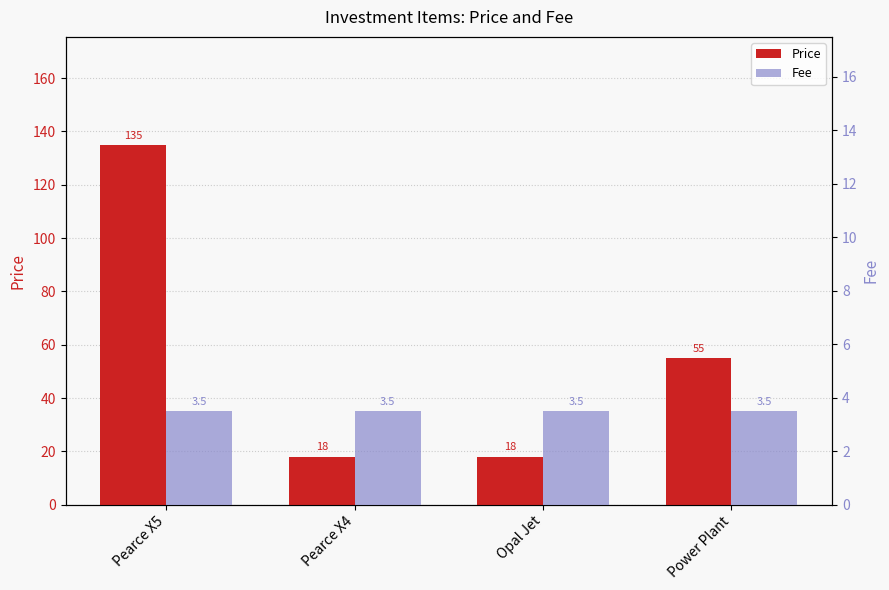

Reading left to right, what are all the values shown in this chart?

Price: Pearce X5=135.0	Pearce X4=18.0	Opal Jet=18.0	Power Plant=55.0
Fee: Pearce X5=3.5	Pearce X4=3.5	Opal Jet=3.5	Power Plant=3.5